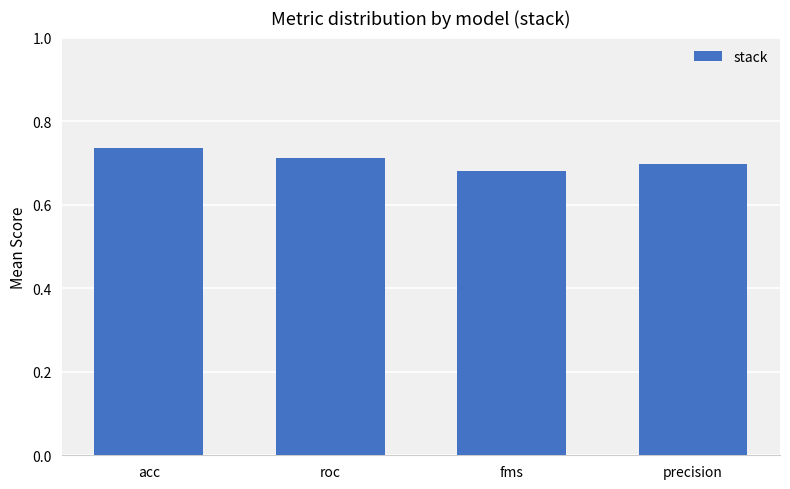

What is the label of the 2nd bar from the left?

roc